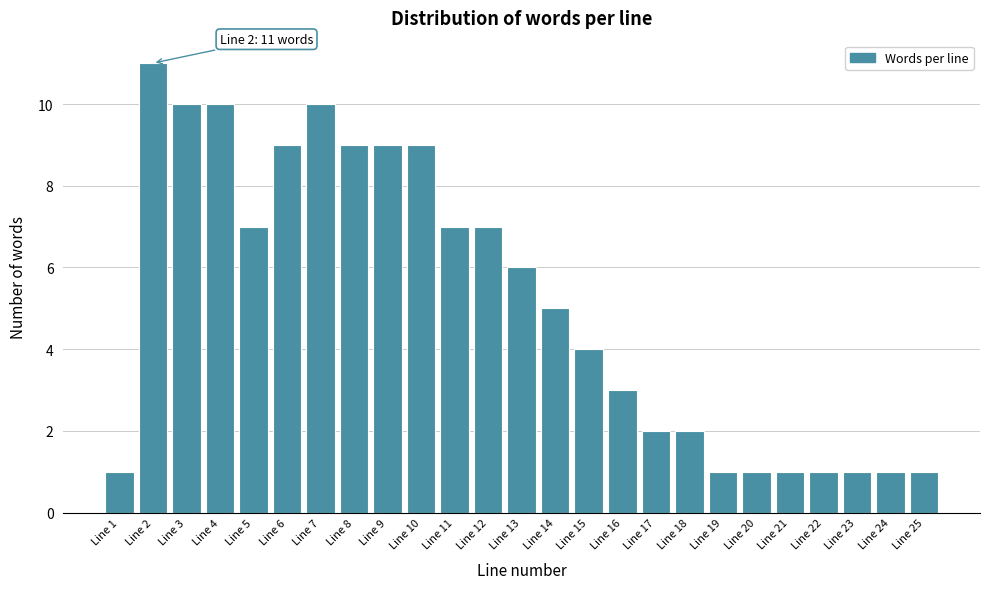

Reading left to right, extract all data points from this chart.

Line 1=1	Line 2=11	Line 3=10	Line 4=10	Line 5=7	Line 6=9	Line 7=10	Line 8=9	Line 9=9	Line 10=9	Line 11=7	Line 12=7	Line 13=6	Line 14=5	Line 15=4	Line 16=3	Line 17=2	Line 18=2	Line 19=1	Line 20=1	Line 21=1	Line 22=1	Line 23=1	Line 24=1	Line 25=1